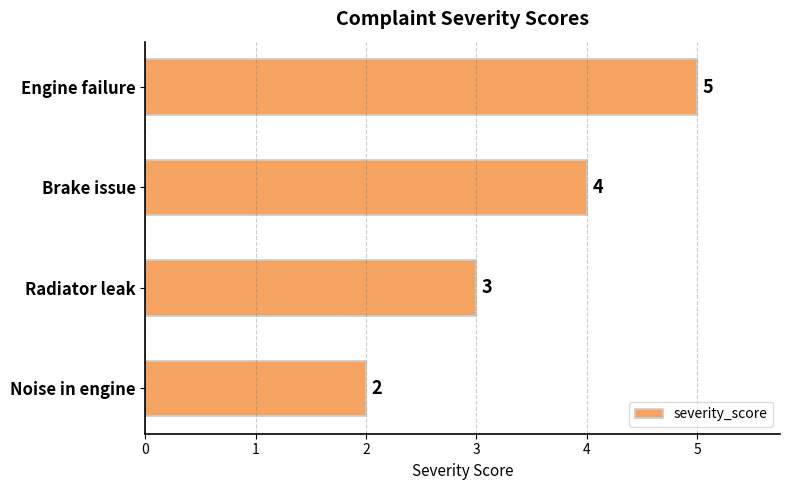

Rank the categories by value from highest to lowest.

Engine failure, Brake issue, Radiator leak, Noise in engine